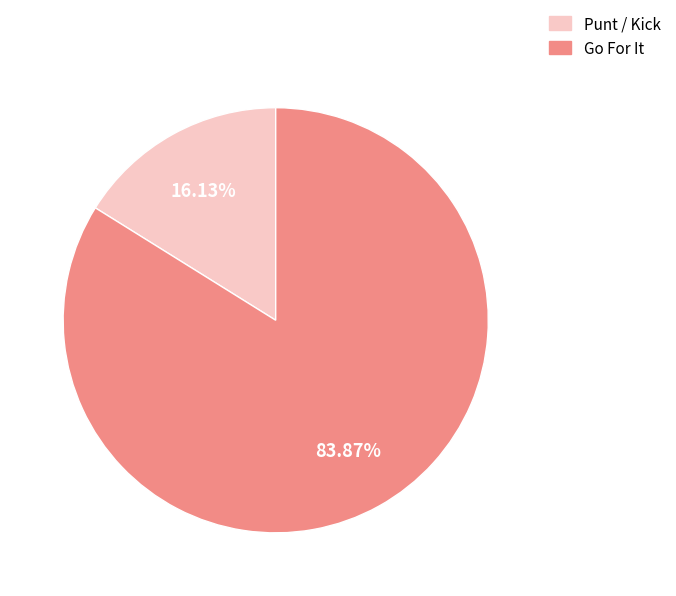

How many segments does this pie chart have?

2